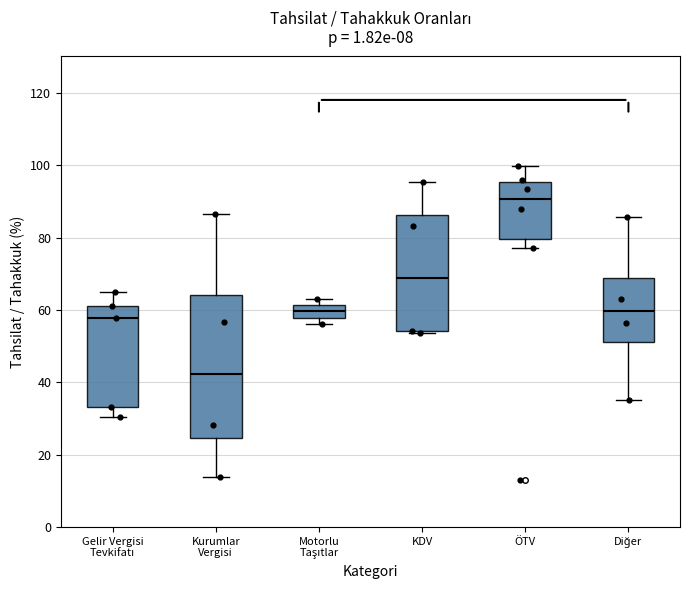

Reading left to right, read every box against the y-axis: the position of its median line, the range the box covers, and the ends of its whiskers. The values are not printed on the chart, so give them approximately, as read against the axis.

Gelir Vergisi Tevkifatı: median 58, box 34 to 62, whiskers 30 to 64
Kurumlar Vergisi: median 42, box 24 to 64, whiskers 14 to 86
Motorlu Taşıtlar: median 60, box 58 to 62, whiskers 56 to 64
KDV: median 68, box 54 to 86, whiskers 54 to 96
ÖTV: median 90, box 80 to 96, whiskers 76 to 100
Diğer: median 60, box 52 to 68, whiskers 36 to 86